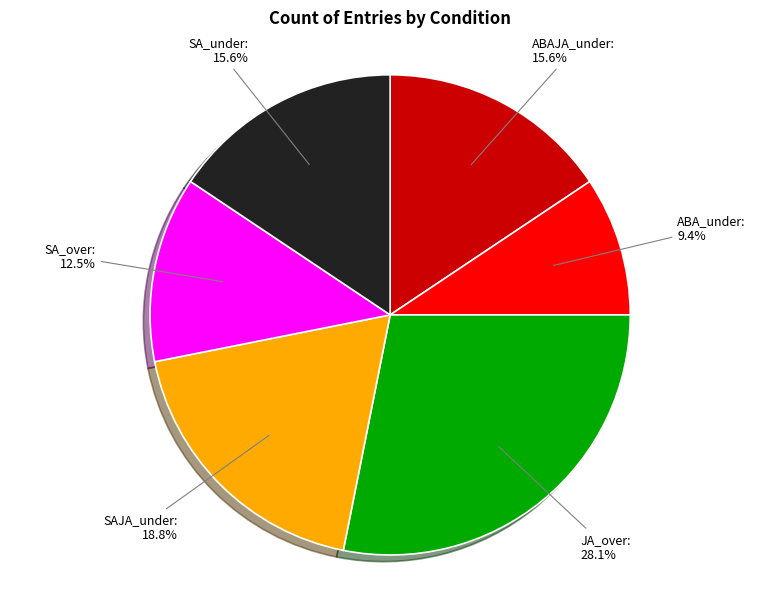

Approximately how many times larger is the value at ABA_under compared to ABAJA_under?

0.6